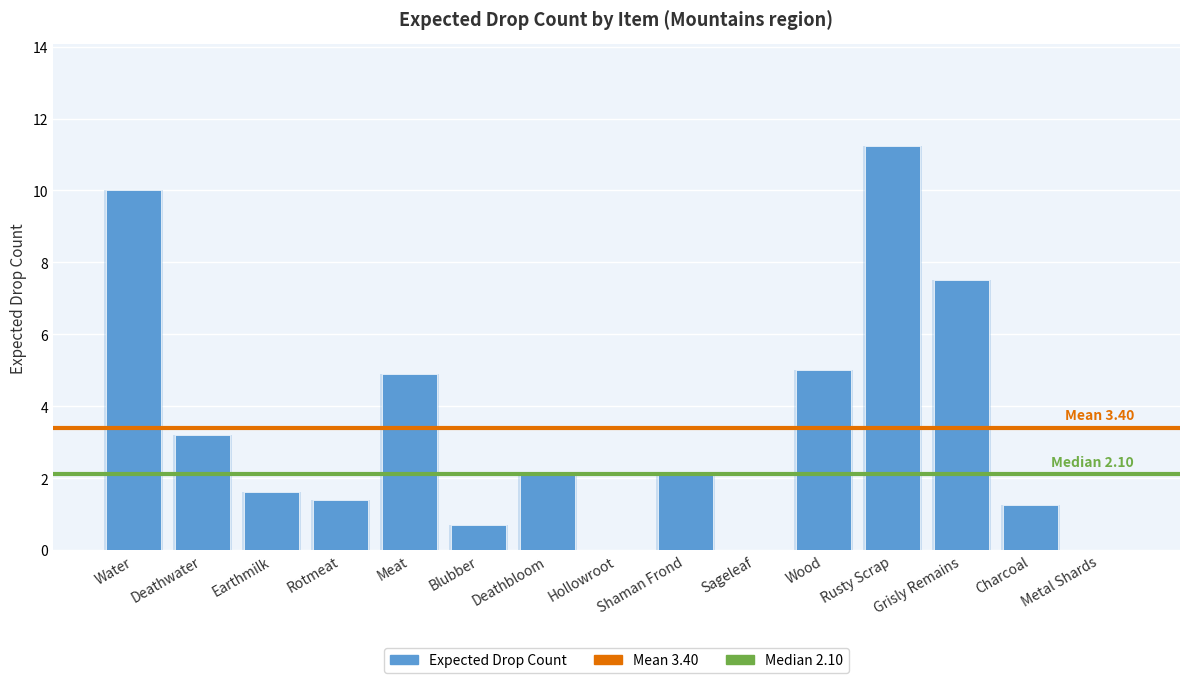

How many categories are shown in the chart?

15